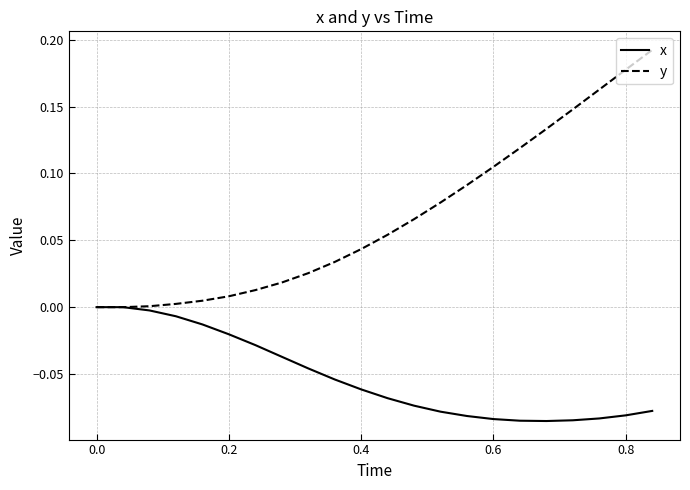

Which series has the largest total across all categories?

y